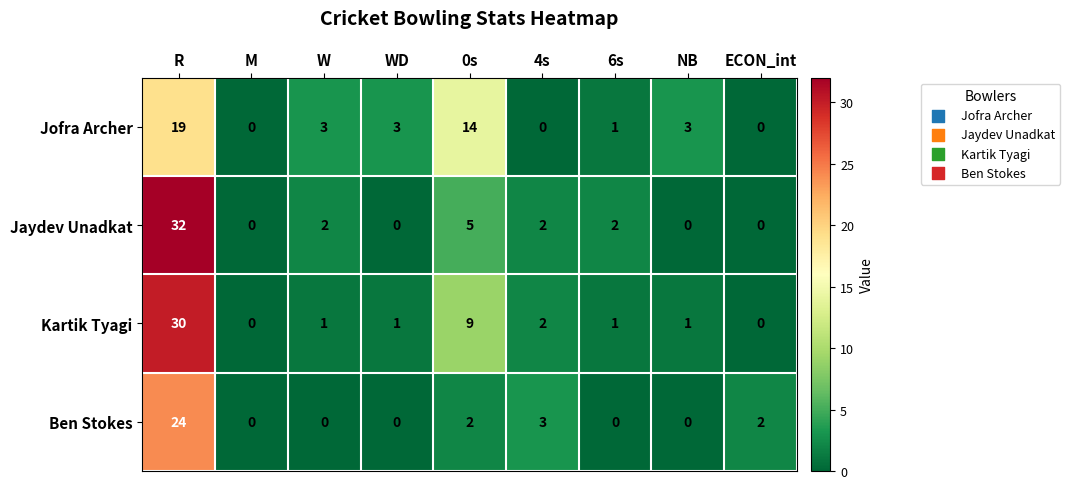

What is the difference between the highest and lowest values at 6s?

2